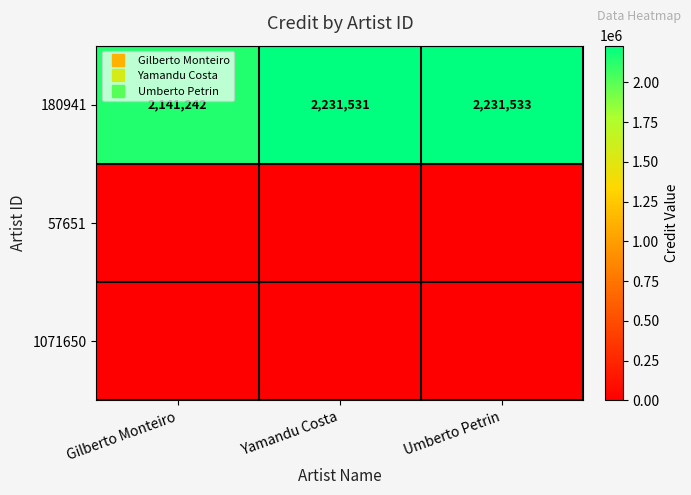

At how many categories does at least one series exceed 1535248?

3